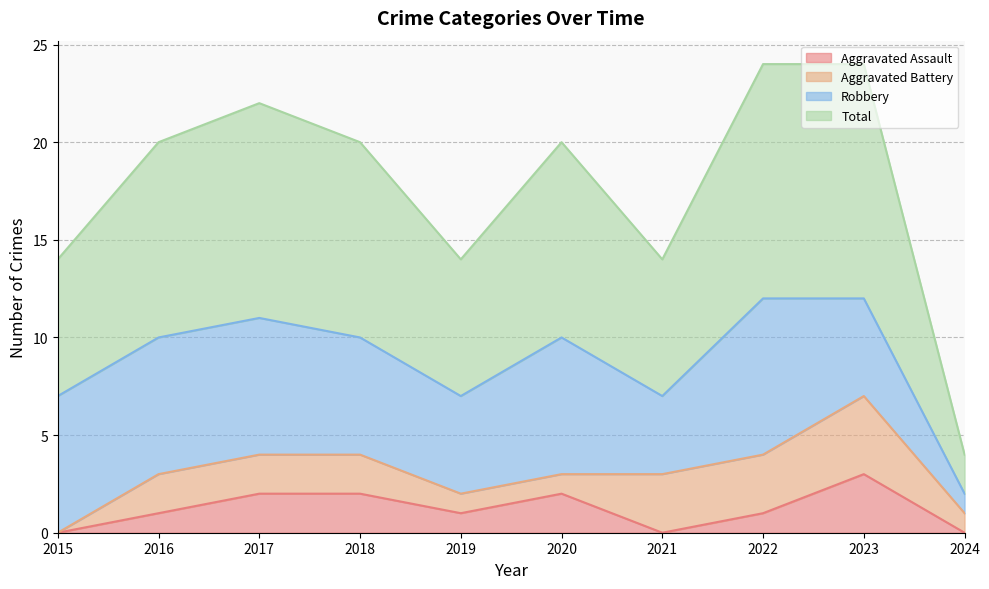

In Aggravated Assault, how many points are higher than both neighbors (excluding endpoints)?

2